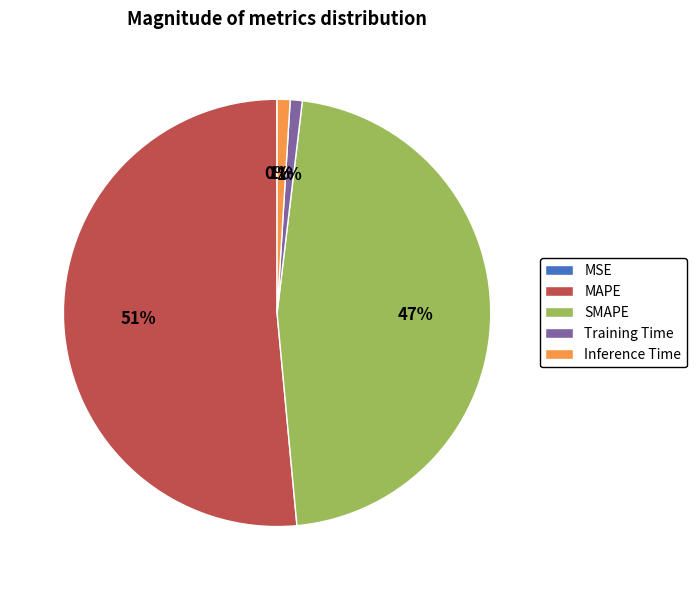

What is the majority slice?

MAPE